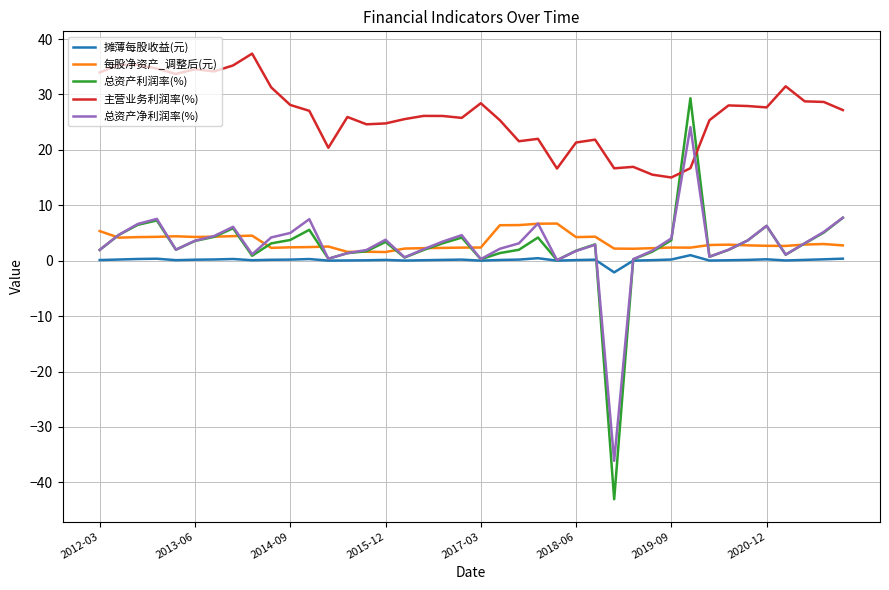

How many intersections are there between 总资产净利润率(%) and 主营业务利润率(%)?

2